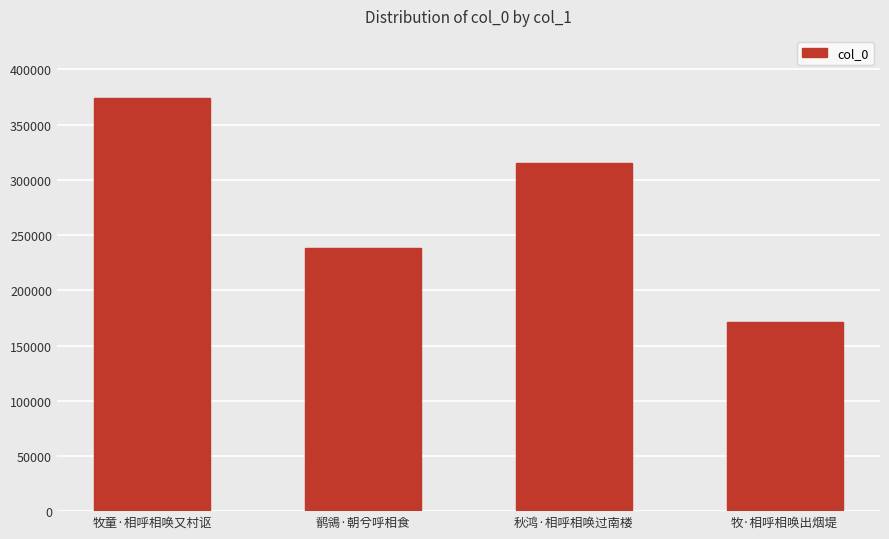

At which label is the value closest to 272598?

鹡鴒·朝兮呼相食